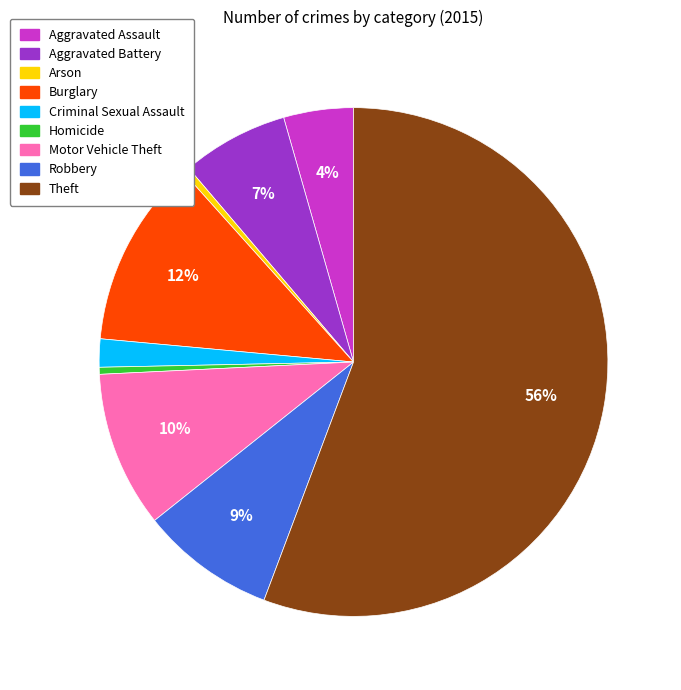

To the nearest percent, what is the average slice percentage?

11%